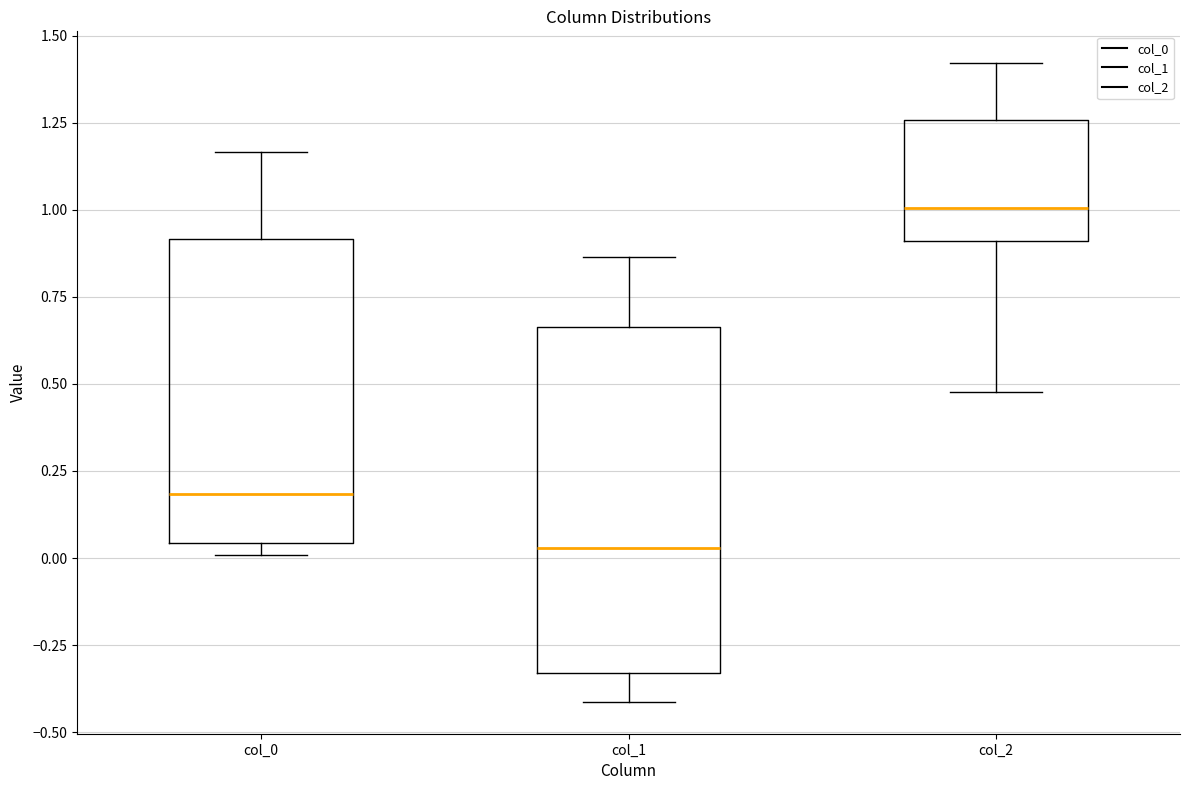

Reading left to right, transcribe this box plot: for each box, give where its median line is, the range the box spans, and where its two whiskers end, as read against the y-axis. The values are not printed on the chart, so give them approximately, as read against the axis.

col_0: median 0.20, box 0.05 to 0.90, whiskers 0.00 to 1.15
col_1: median 0.05, box -0.35 to 0.65, whiskers -0.40 to 0.85
col_2: median 1.00, box 0.90 to 1.25, whiskers 0.50 to 1.40